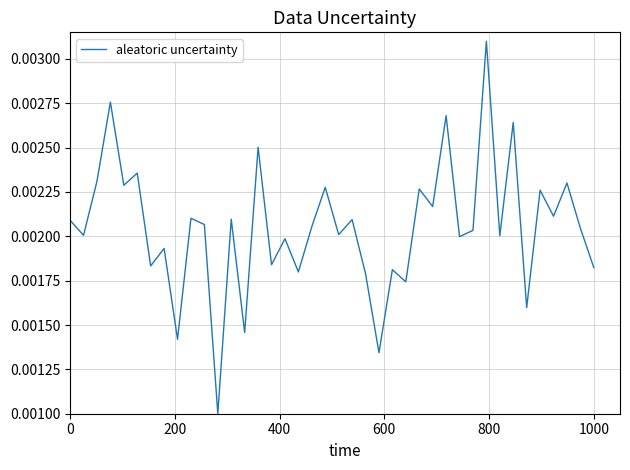

Does the chart display data point markers on the line(s)?

No